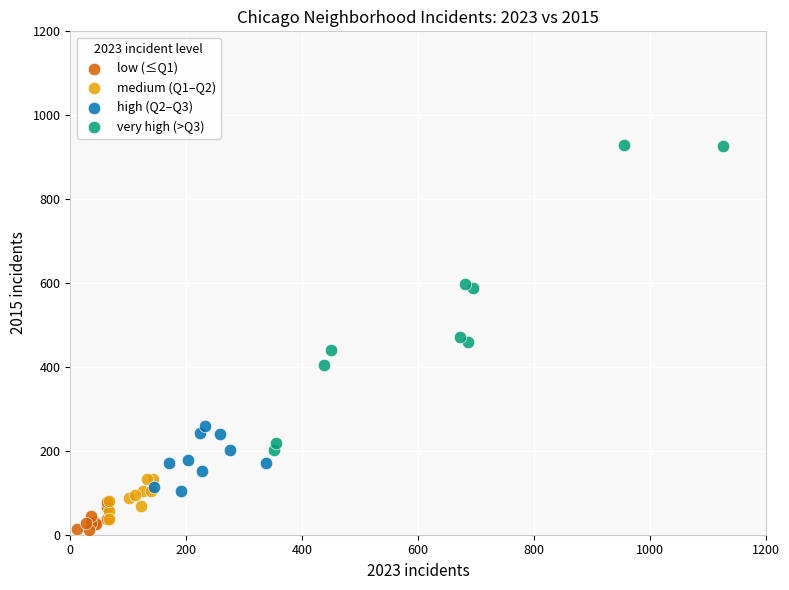

Which series reaches the maximum Y coordinate?

very high (>Q3)